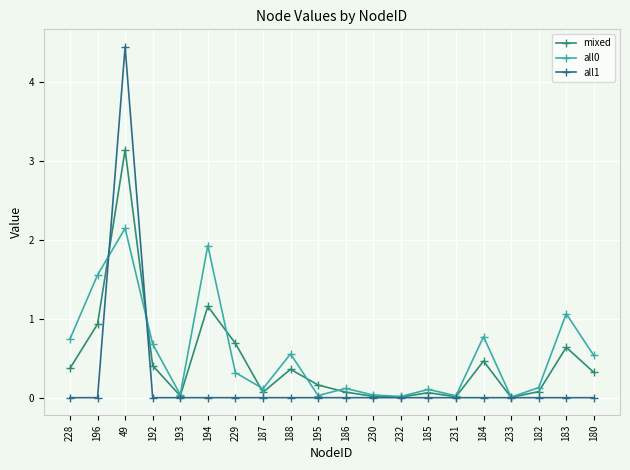

What position from the left is 187?

8